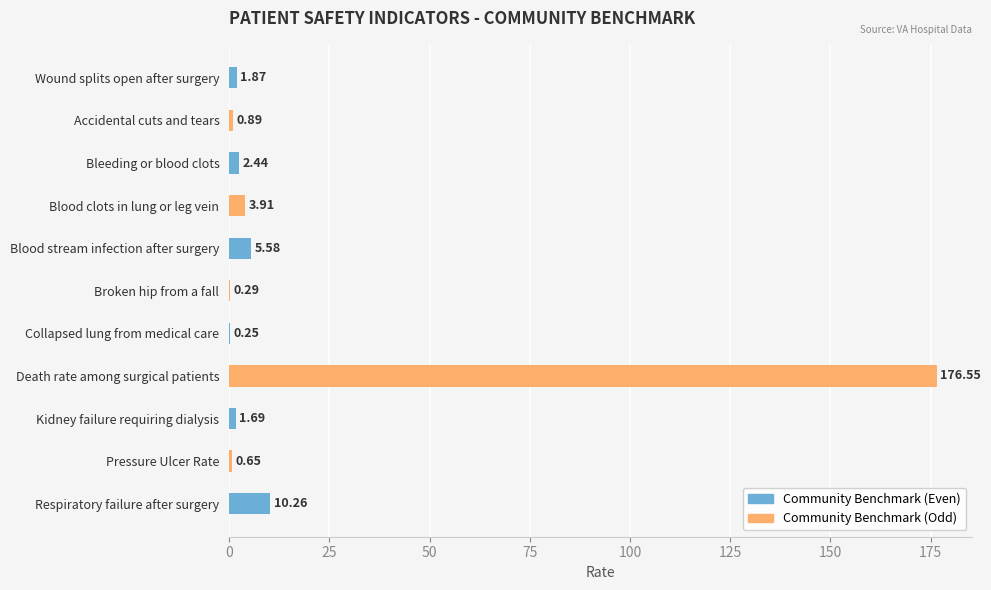

Between Accidental cuts and tears and Collapsed lung from medical care, which is larger?

Accidental cuts and tears